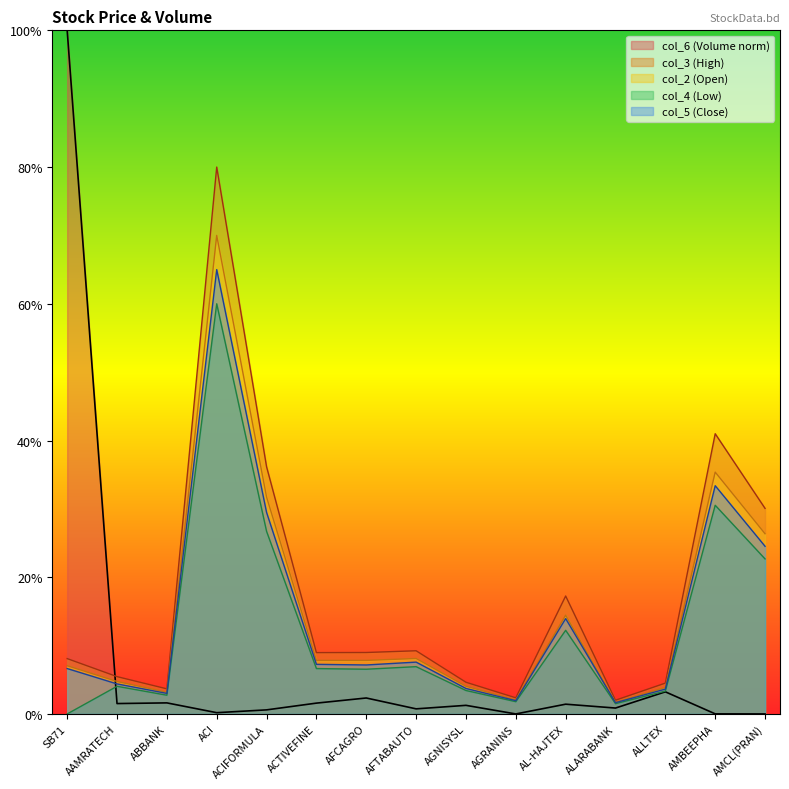

What are all the series names shown in the legend?

col_6 (Volume norm), col_3 (High), col_2 (Open), col_4 (Low), col_5 (Close)